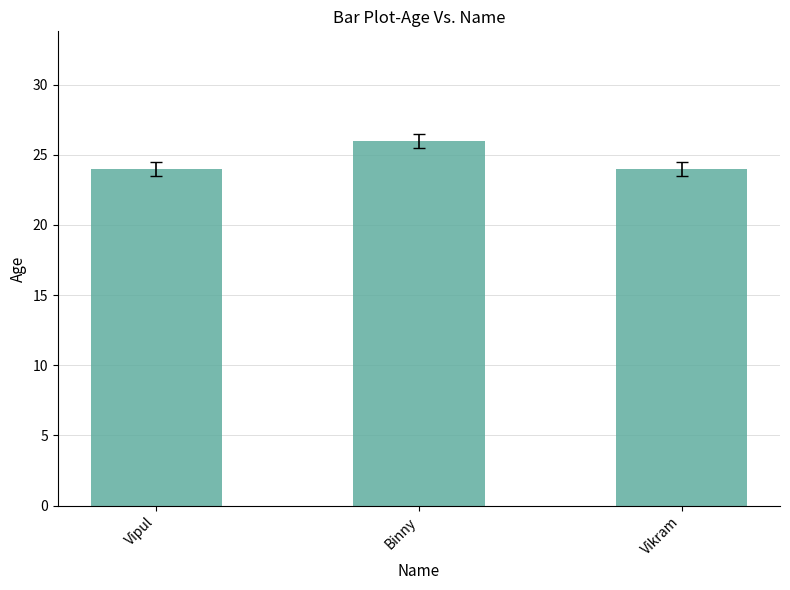

True or false: the data shows 14 at Binny.

False